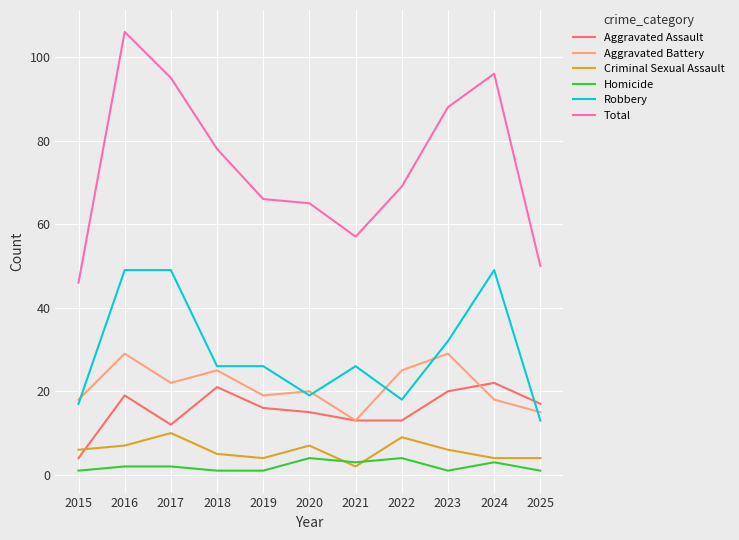

At which label is Total closest to 76?

2018